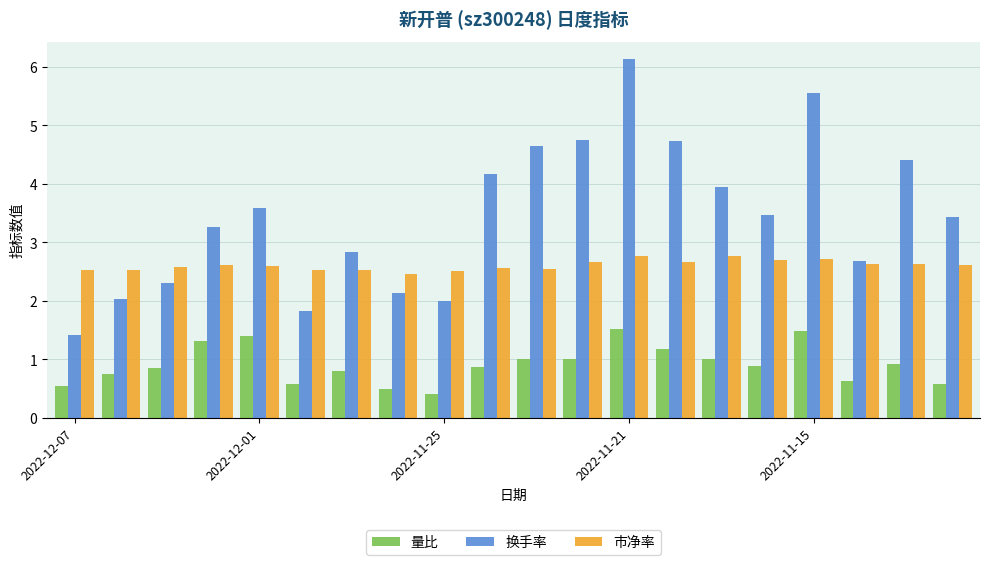

Which series has the largest range (max minus min)?

换手率